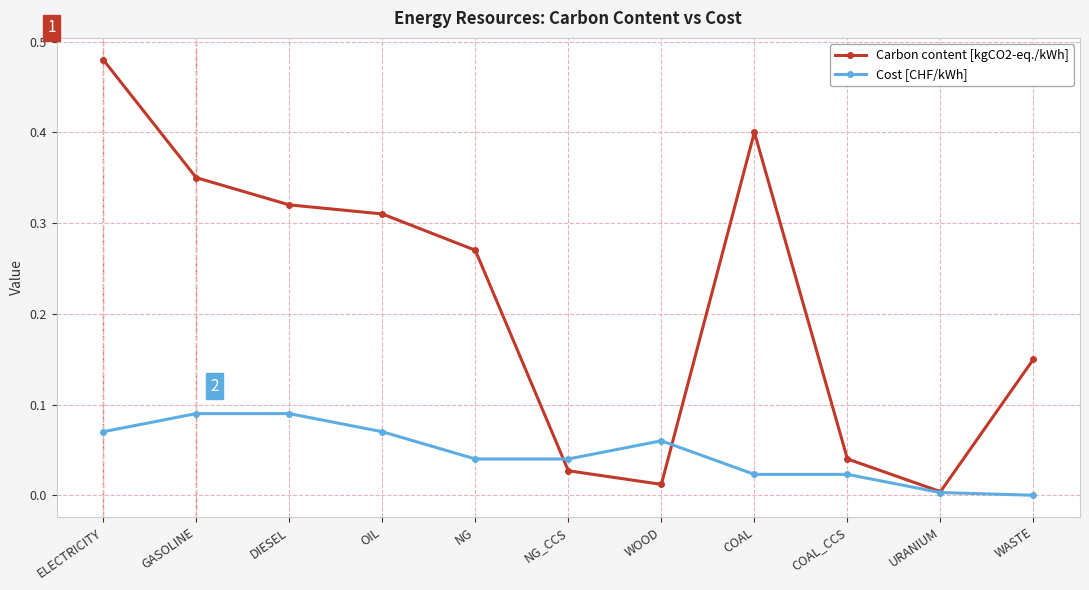

At how many categories does at least one series exceed 0?

11